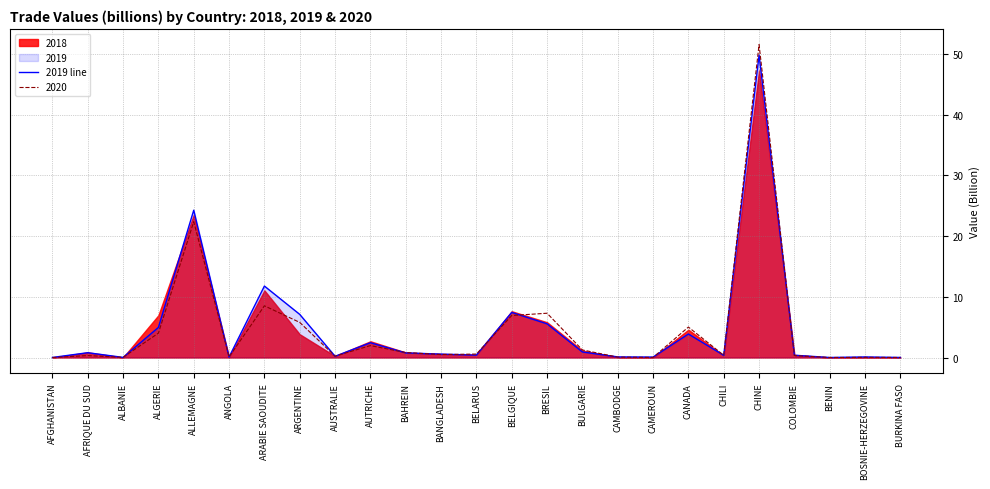

What is the approximate value at BANGLADESH?

0.6